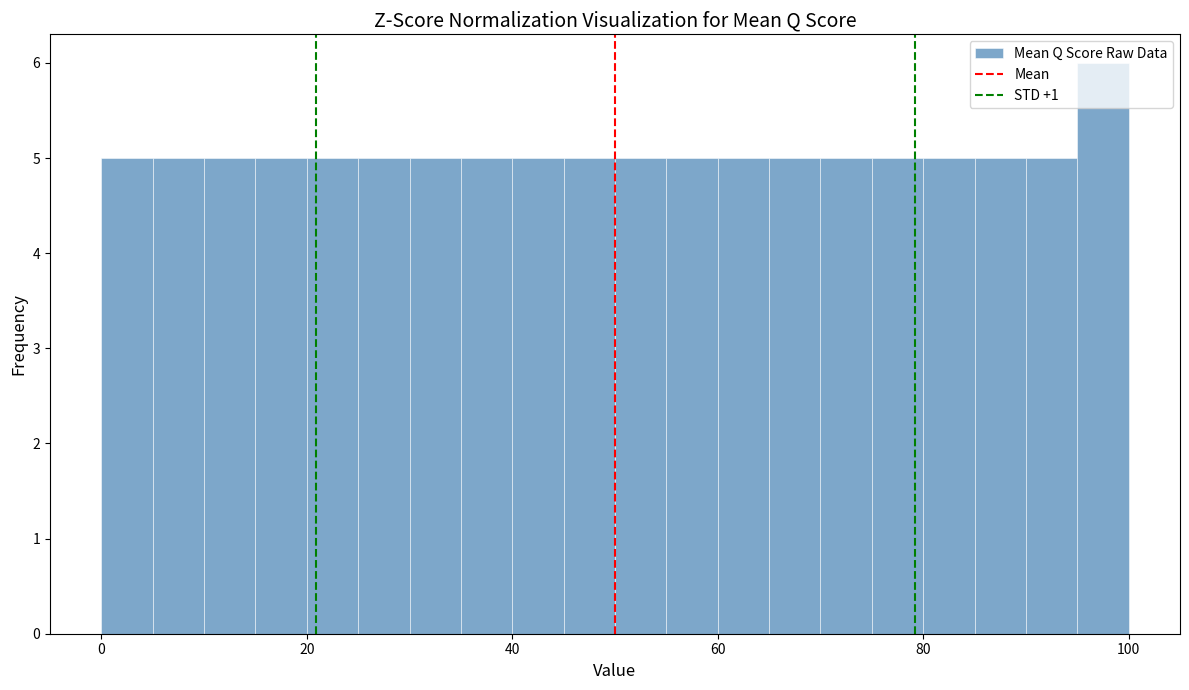

Read against the x-axis, roughly where is the centre of the tallest bar?

98